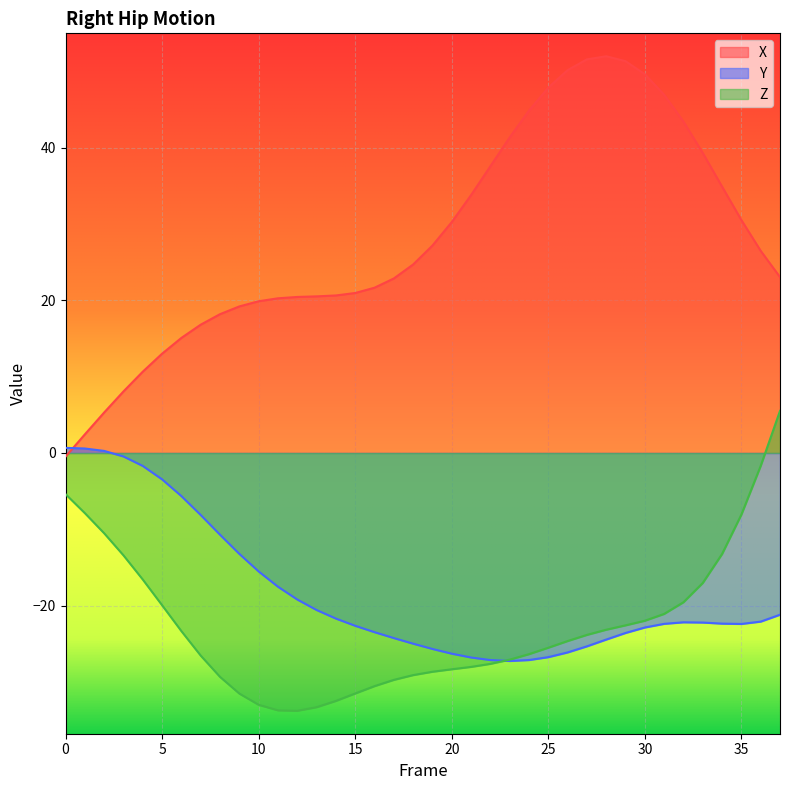

What is the highest value of the Y series?

0.7